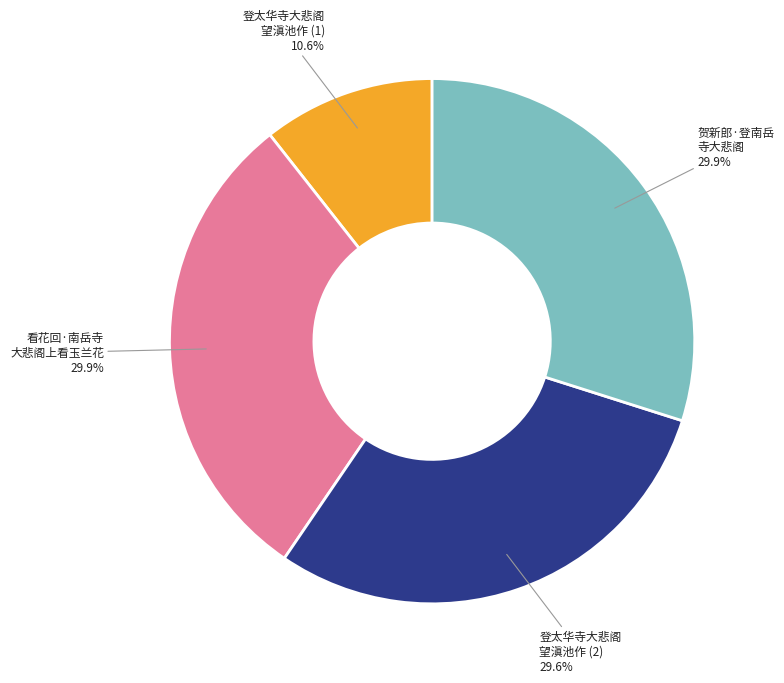

Is there any slice that represents more than half of the pie?

No